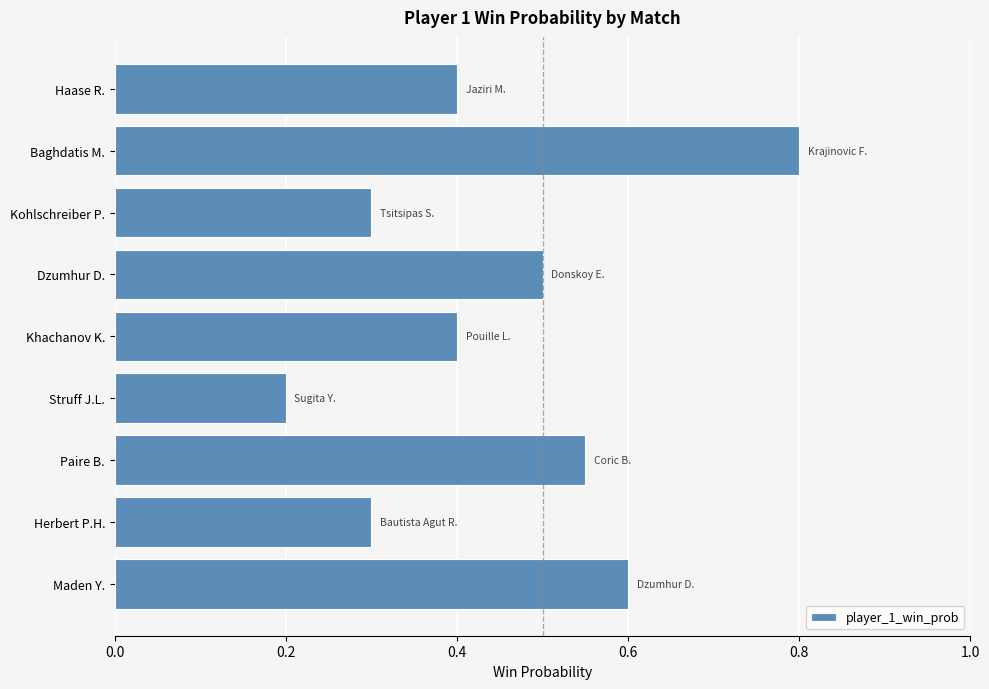

How many values are between 0 and 1?

9